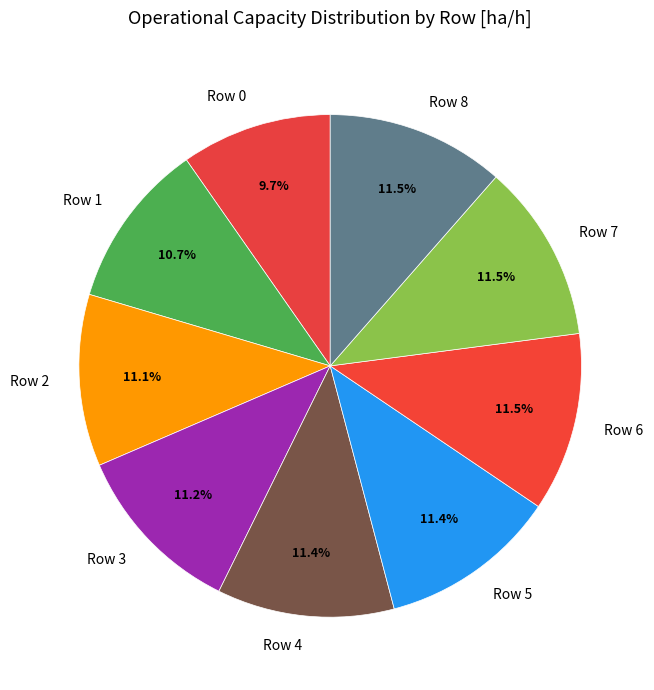

How much of the chart is everything except Row 2?

88.9%